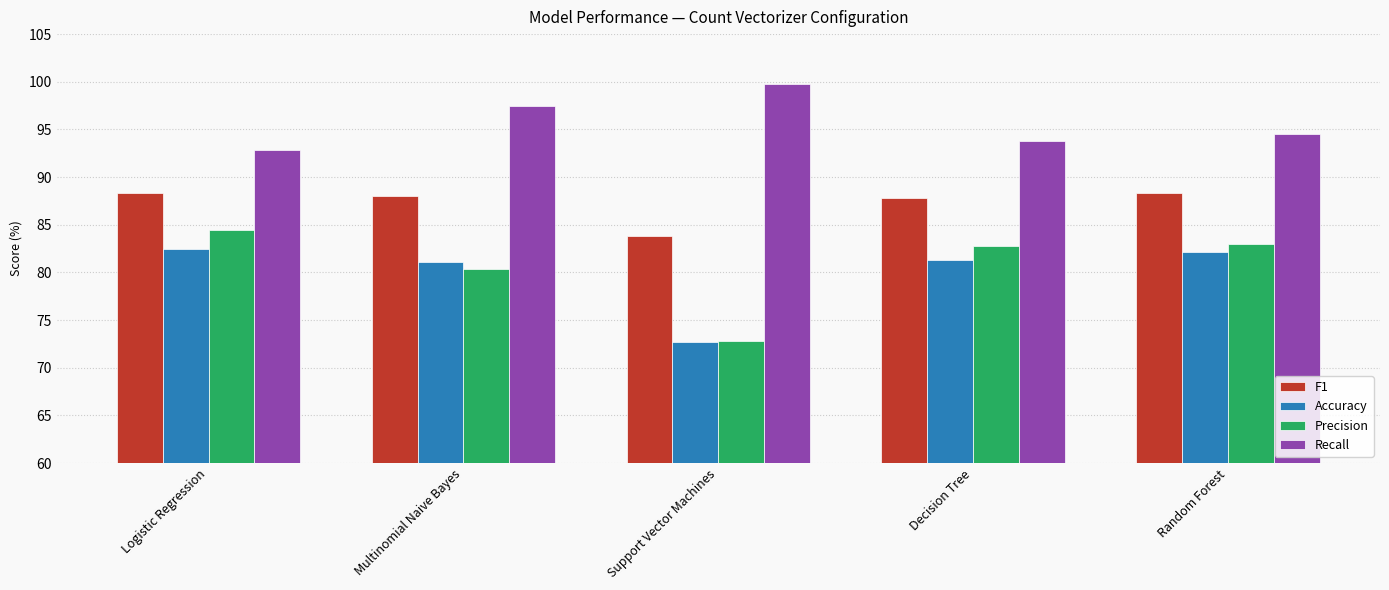

What is the difference between the second highest and second lowest values in the Recall series?

3.7